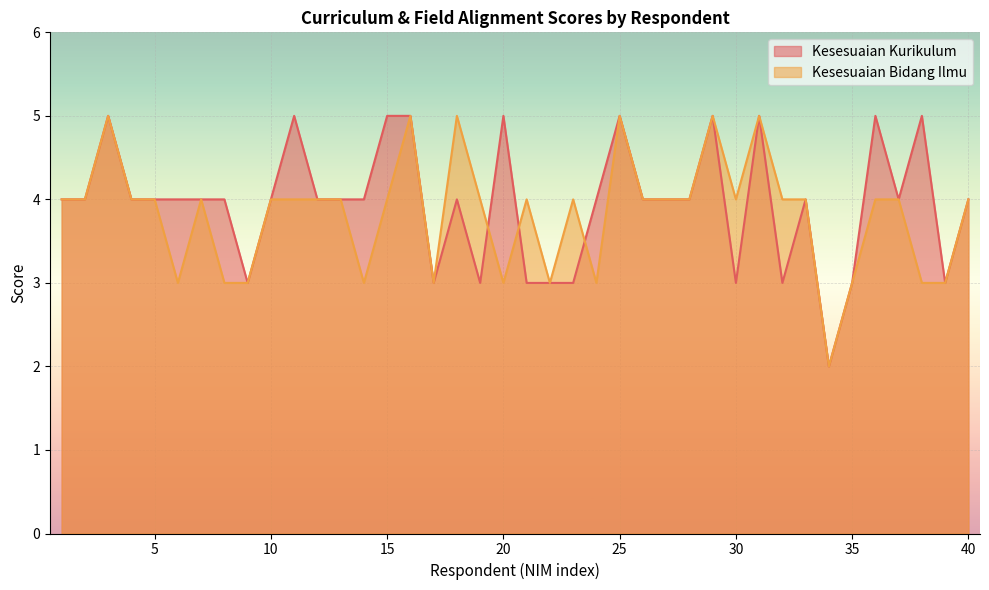

In Kesesuaian Bidang Ilmu, how many points are higher than both neighbors (excluding endpoints)?

9